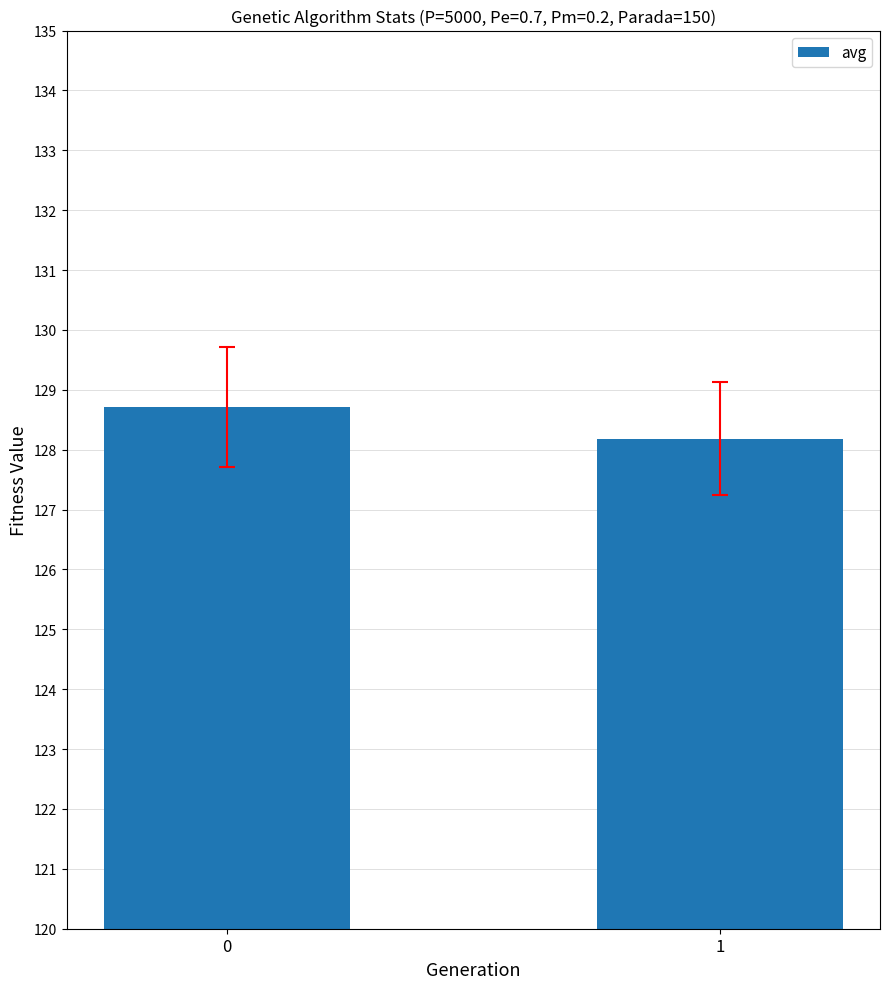

What is the value of the 1st bar from the left?

128.7